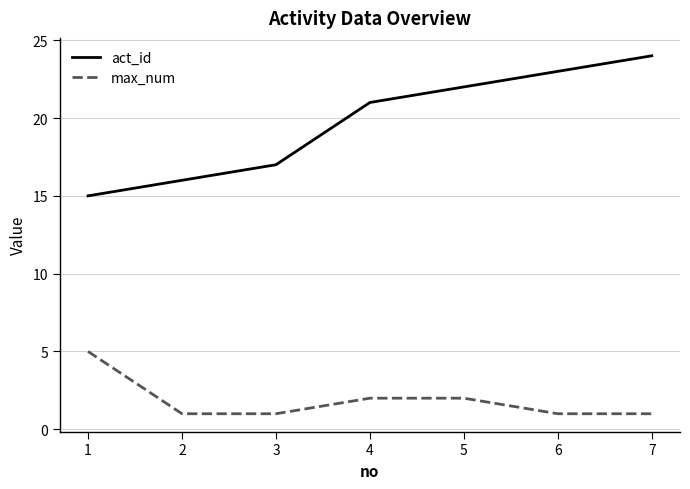

Which series changed the most between 3 and 5?

act_id